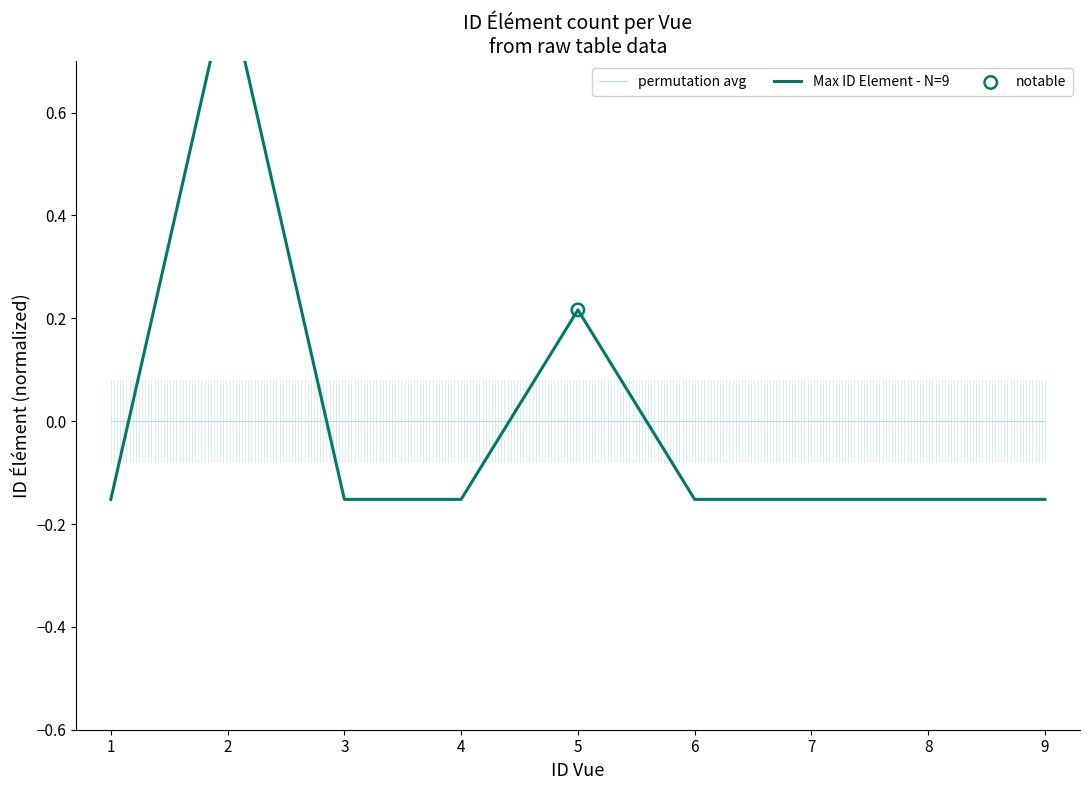

Between 5 and 9, which is larger?

5